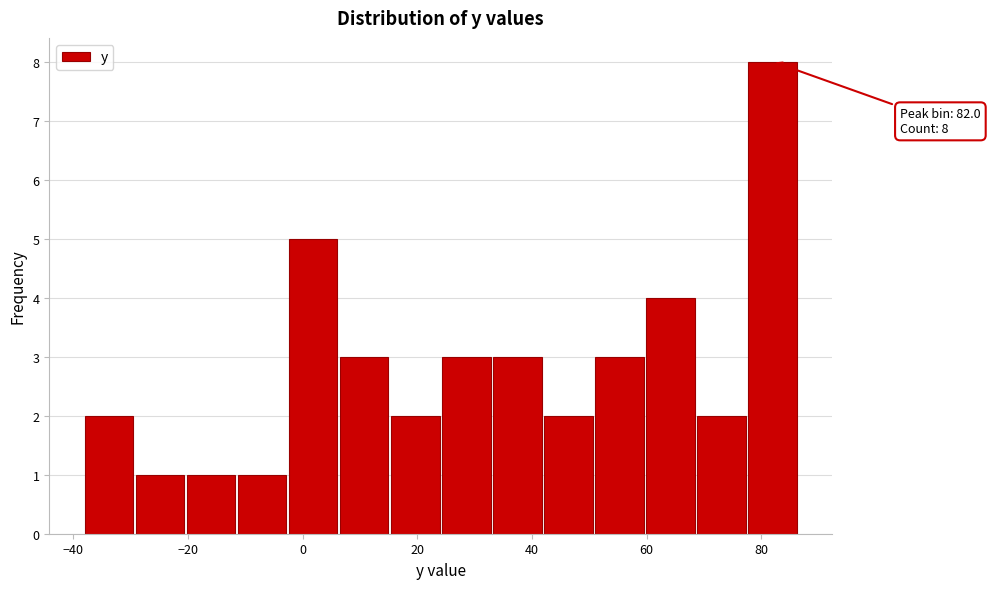

Which range on the x-axis has the tallest bar?

78 to 86